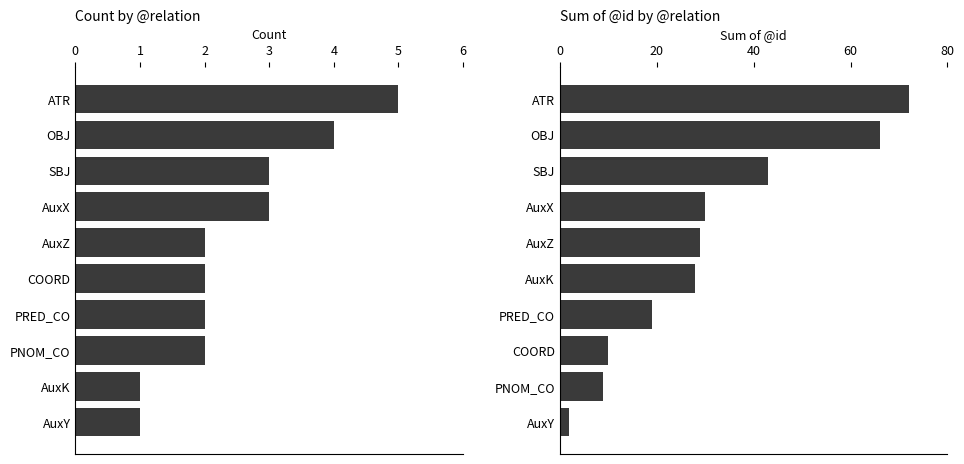

Between AuxX and AuxY, which series saw the biggest shift?

Sum of @id